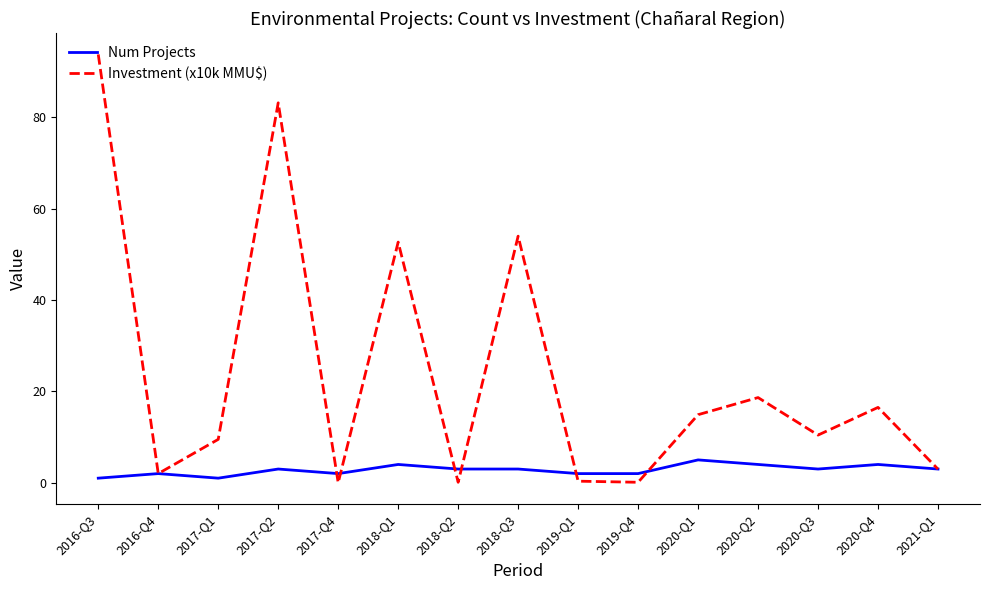

How many lines are shown in the chart?

2